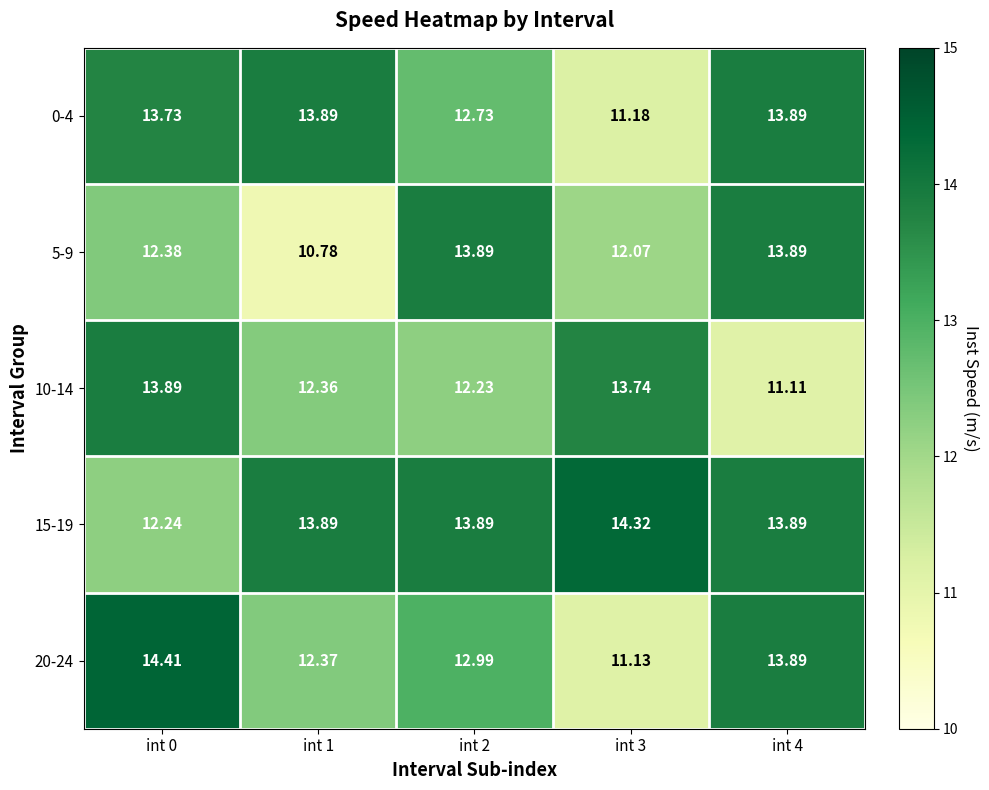

Which series has the largest range (max minus min)?

20-24